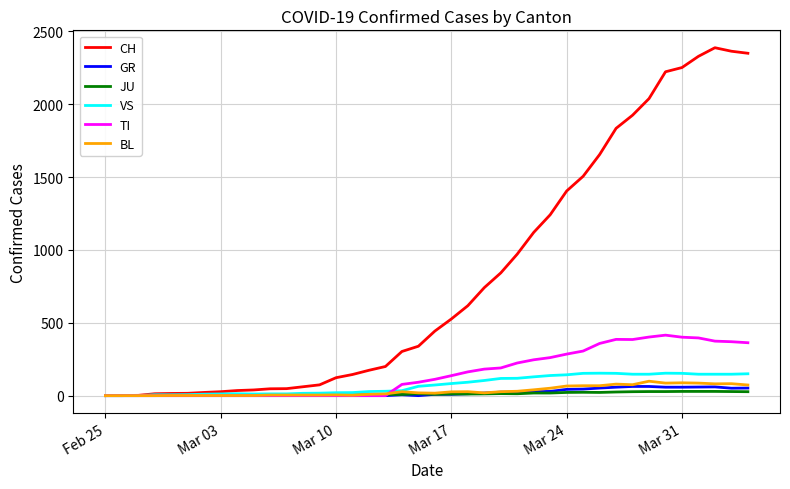

Which series has the largest range (max minus min)?

CH